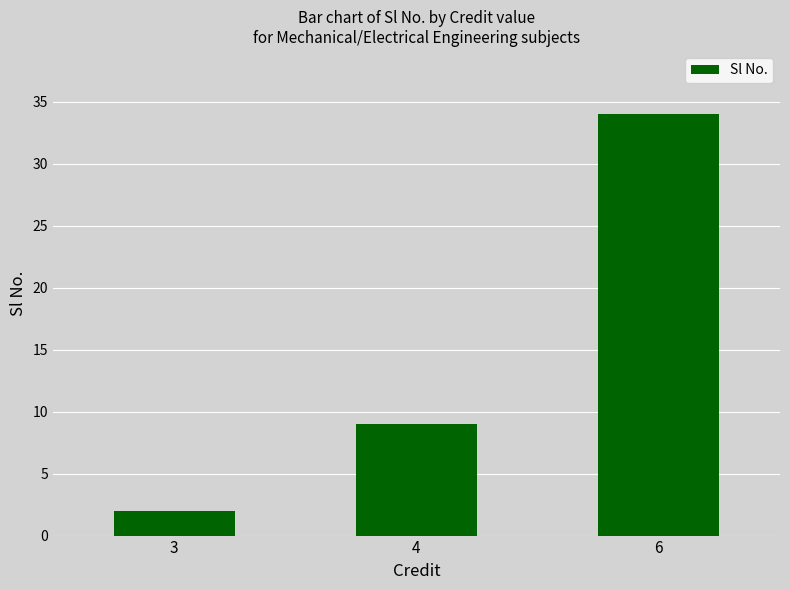

At which label is the value closest to 18?

4